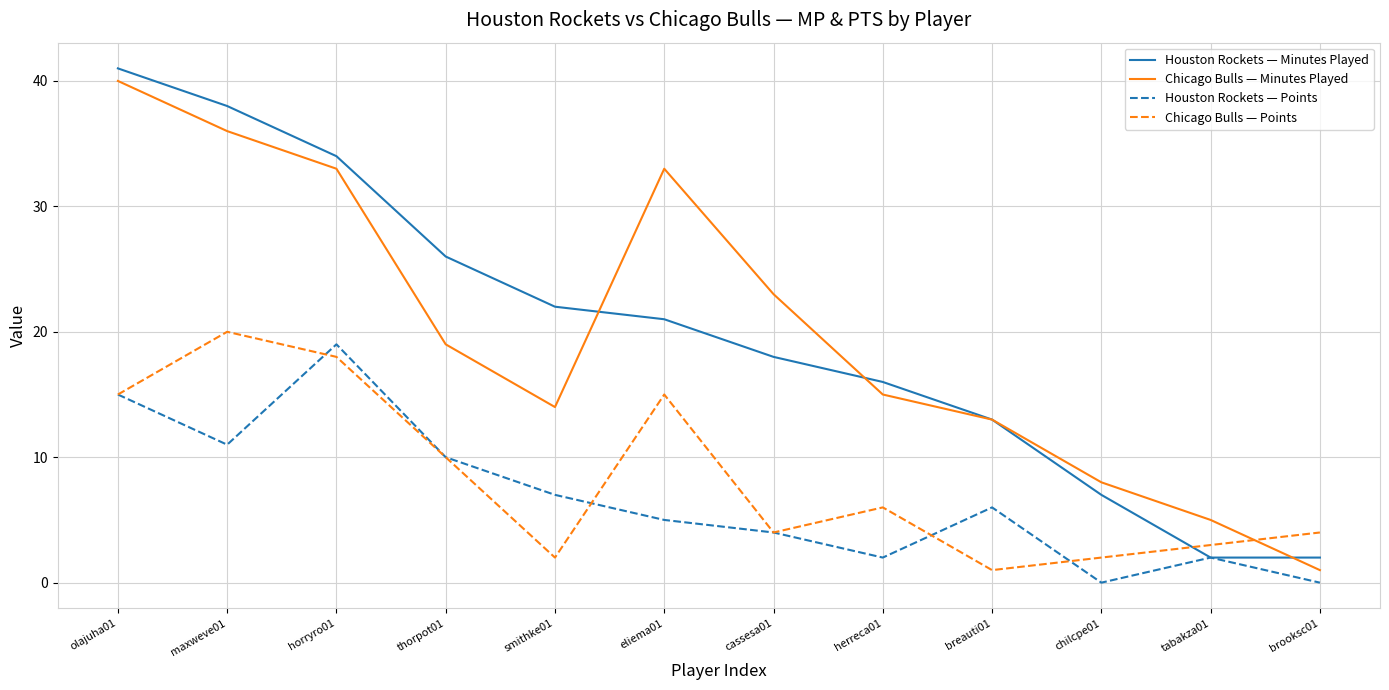

Between thorpot01 and breauti01, which series saw the biggest shift?

Houston Rockets — Minutes Played